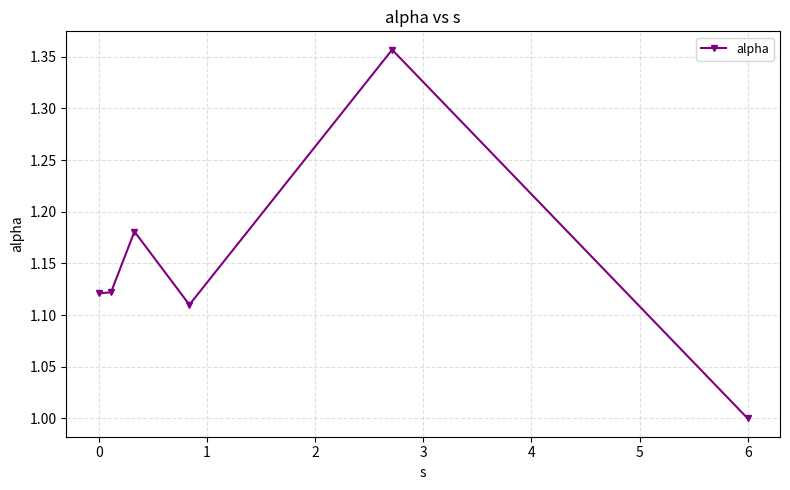

True or false: there are more than 0 points higher than both neighbors.

True